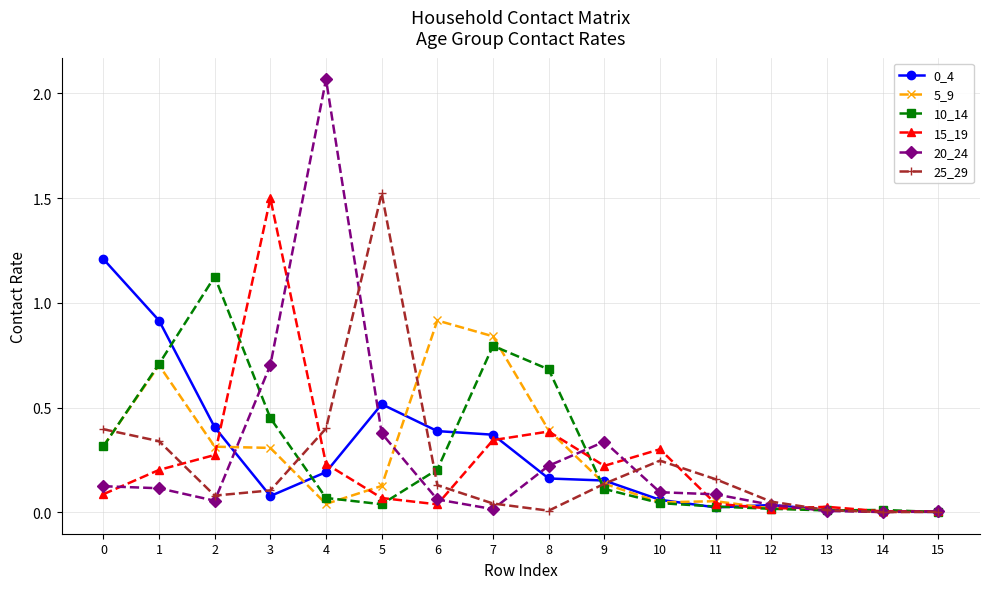

At how many categories does at least one series exceed 1?

5